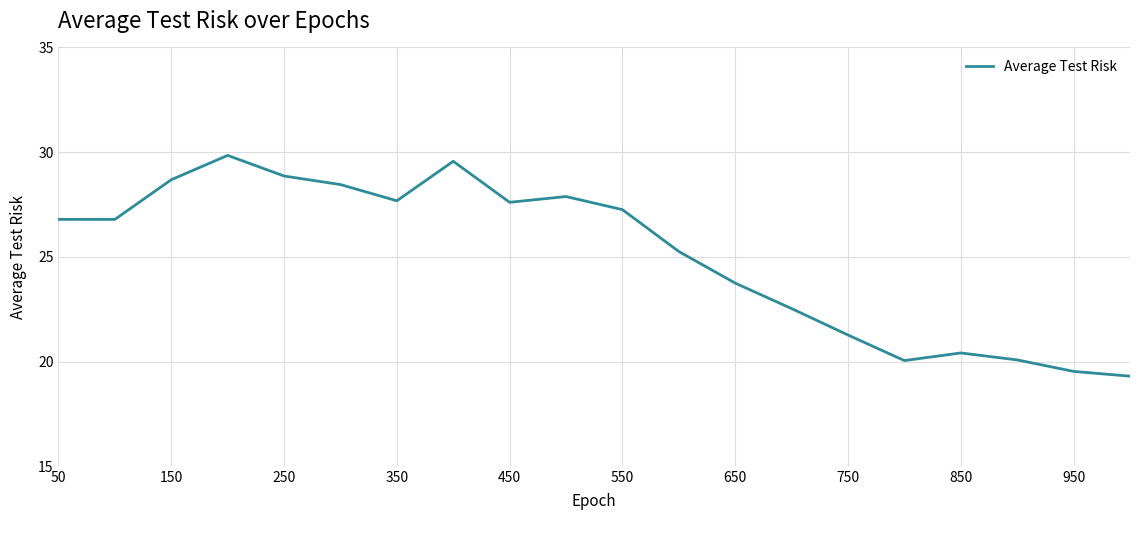

What is the difference between the maximum and minimum values?

10.5